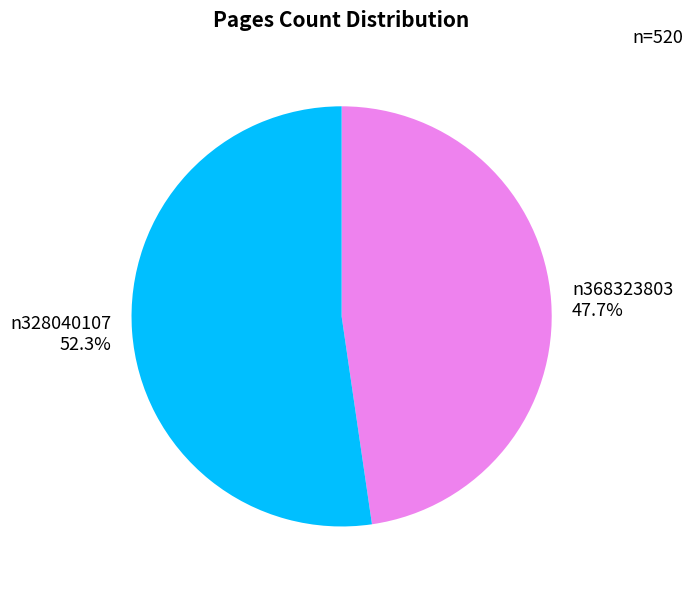

What is the total percentage of n328040107 and n368323803?

100.0%